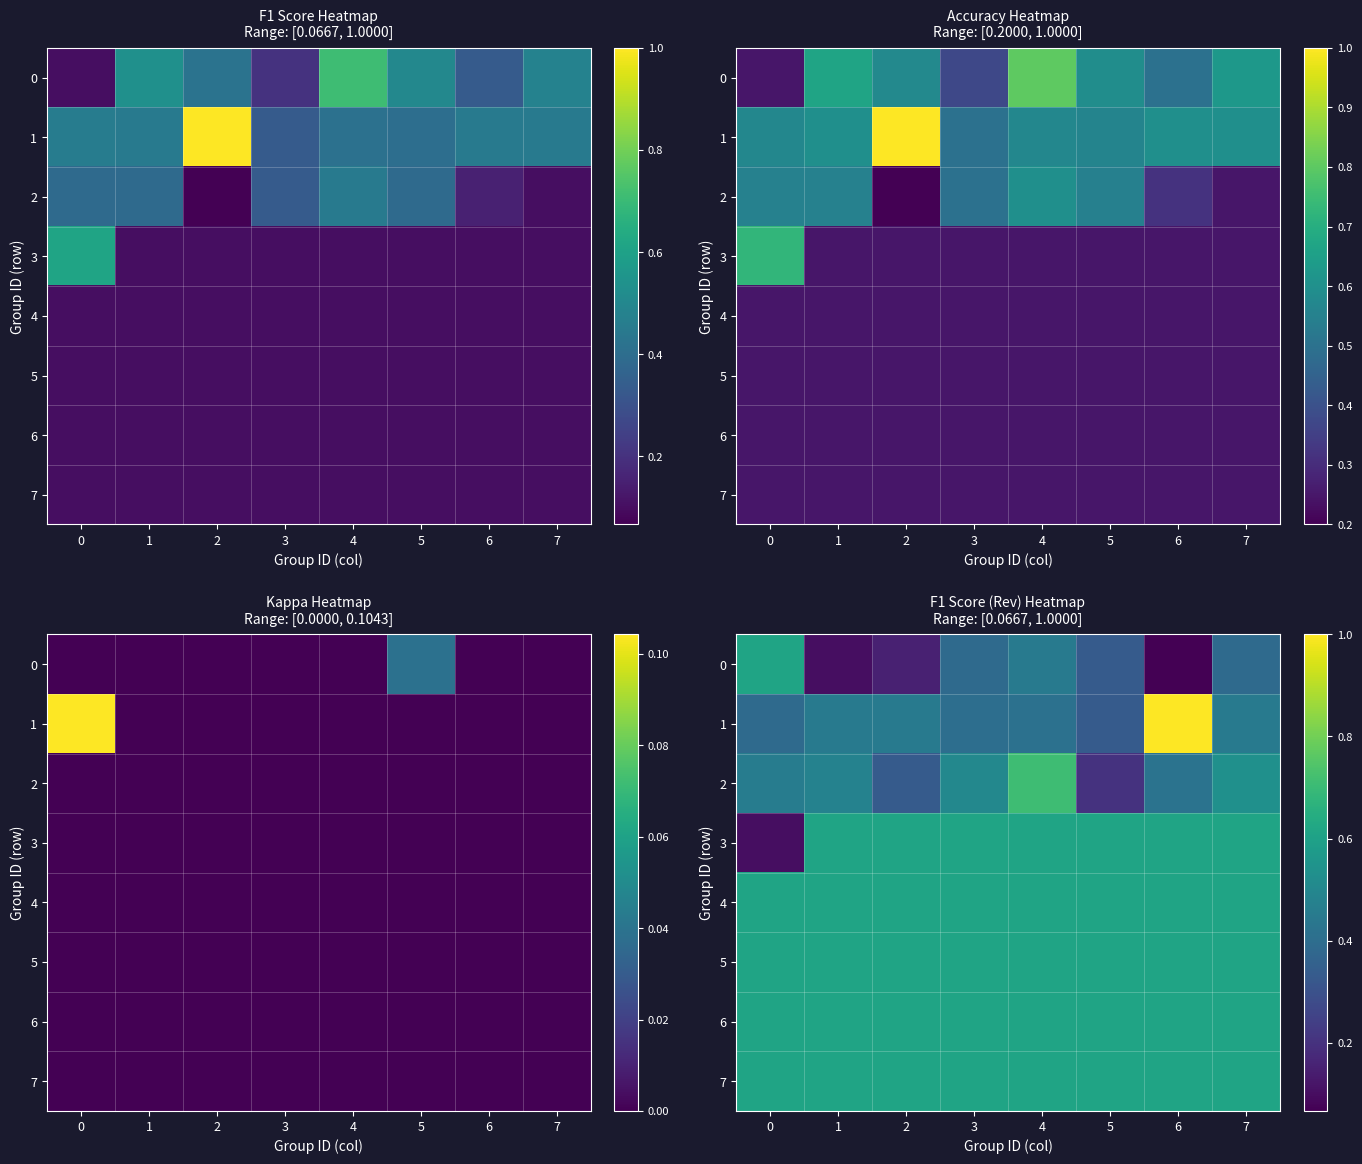

What is the total value across all series at 1?

4.1